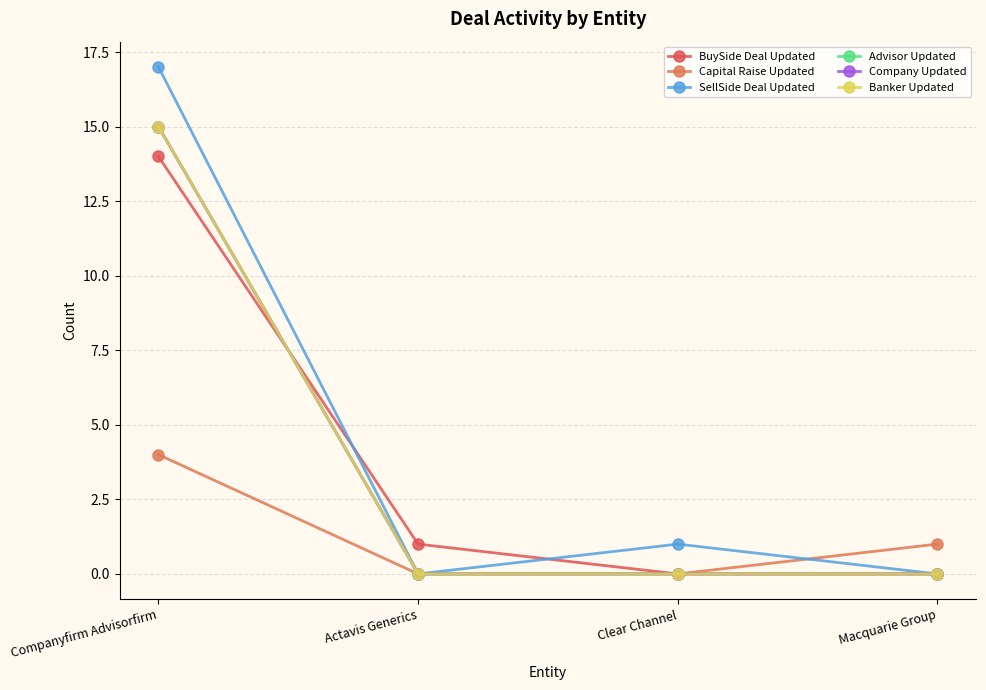

Rank the series at Actavis Generics from lowest to highest value.

Capital Raise Updated, SellSide Deal Updated, Advisor Updated, Company Updated, Banker Updated, BuySide Deal Updated